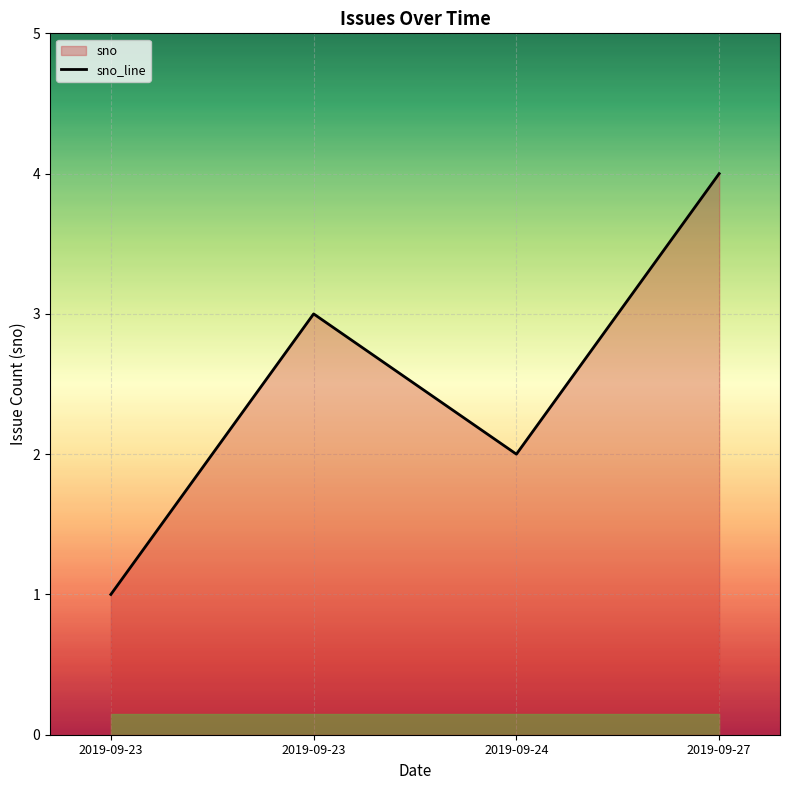

List the labels in order of value, largest first.

2019-09-27, 2019-09-23, 2019-09-24, 2019-09-23